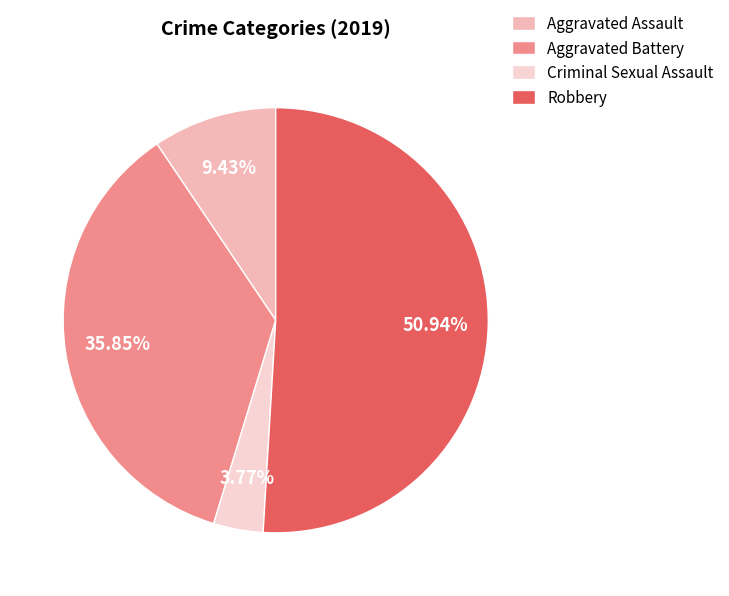

What percentage is the Aggravated Assault slice, to the nearest percent?

9%